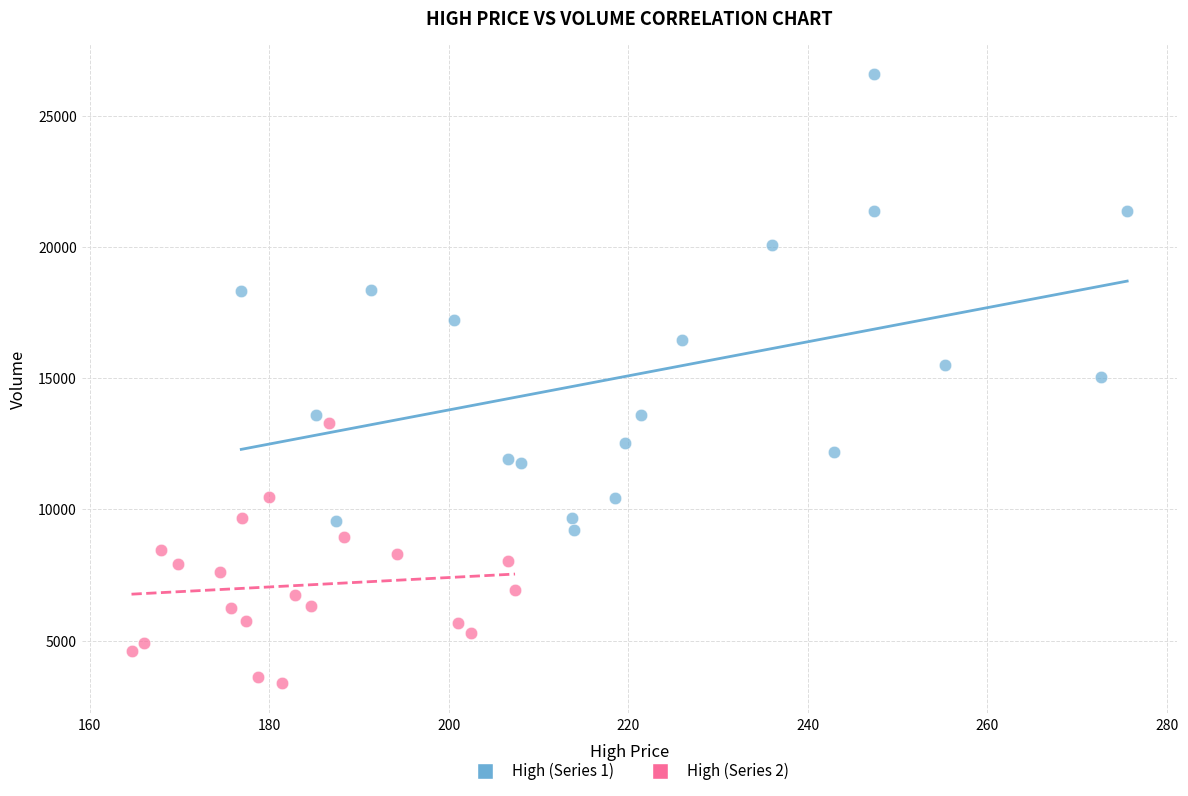

Which series contains the highest Y value?

High (Series 1)